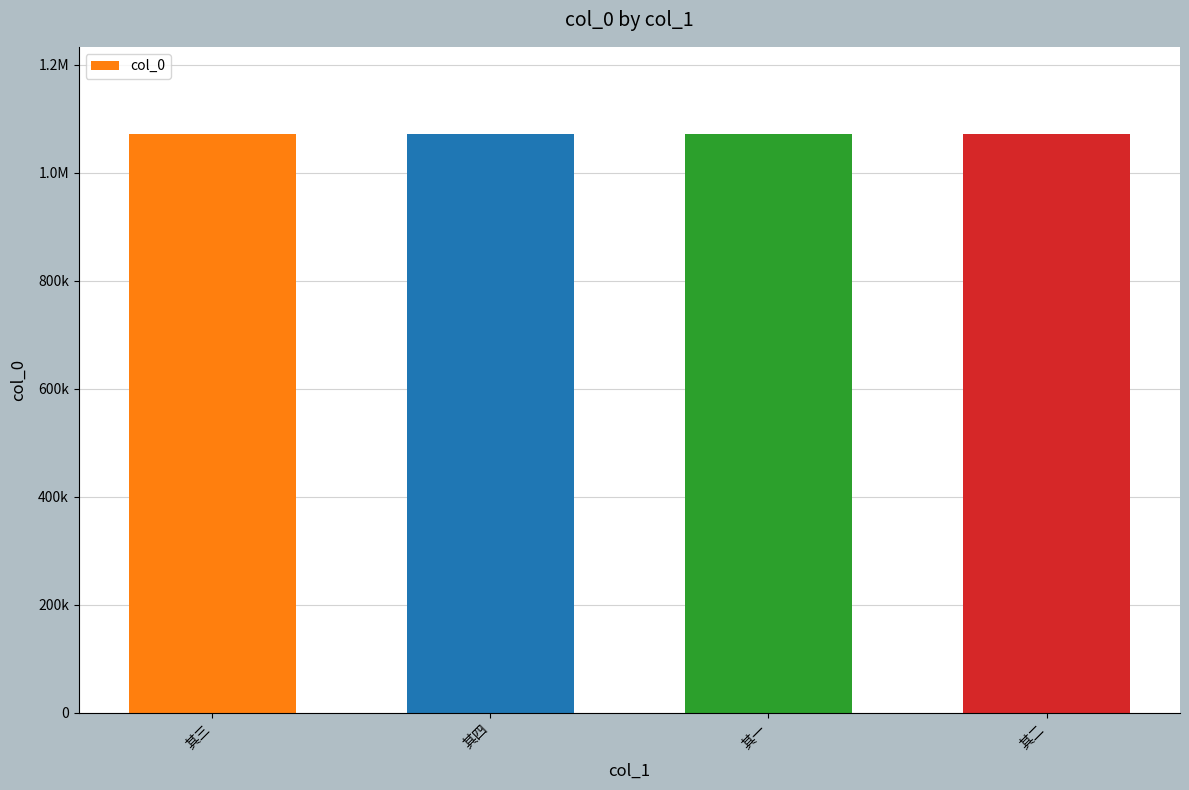

Does the chart contain any negative values?

No